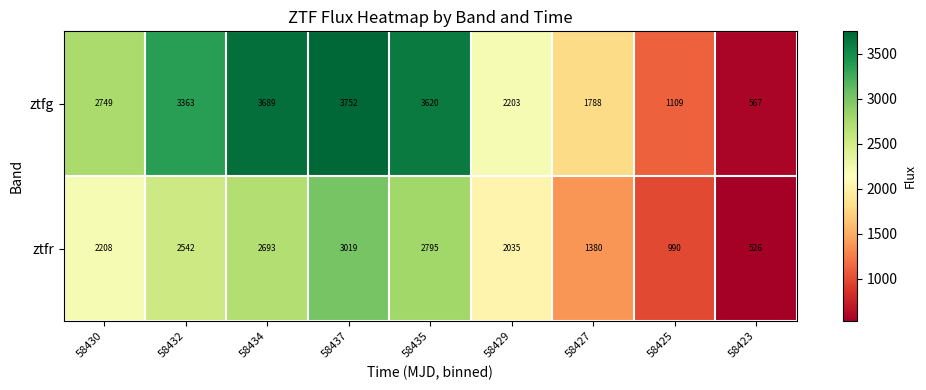

Which category has the highest value across all series?

58437